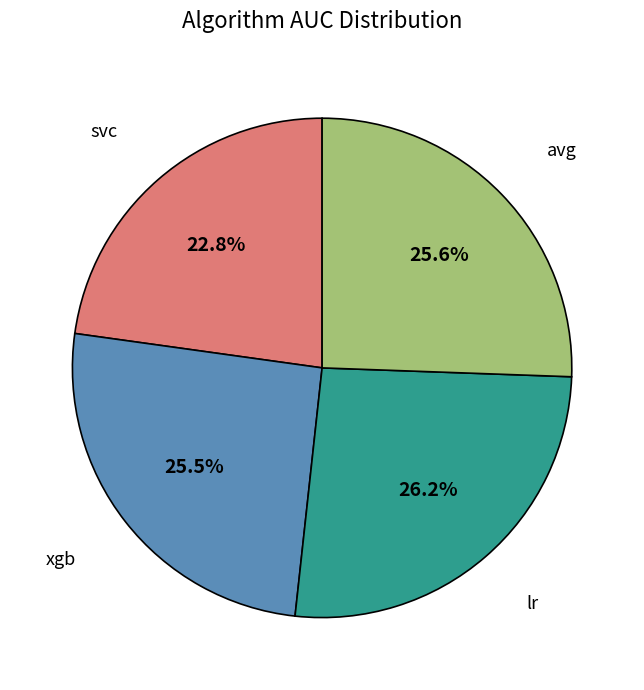

Does any single category account for the majority?

No